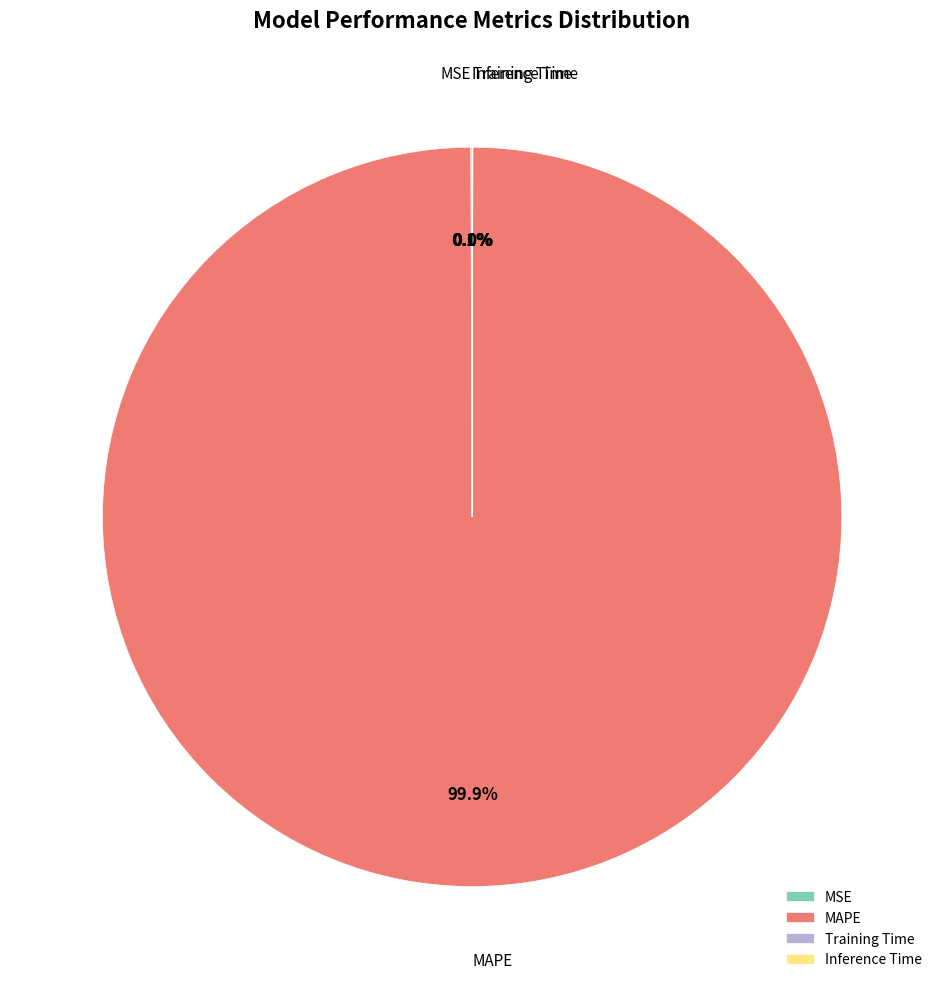

Which slice is the largest?

MAPE